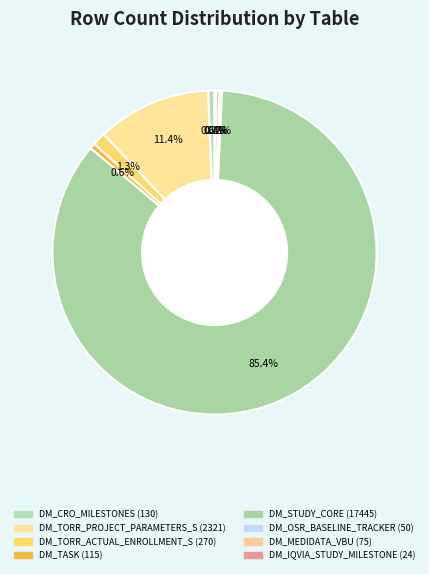

The DM_MEDIDATA_VBU slice represents 0% of the pie. True or false?

True